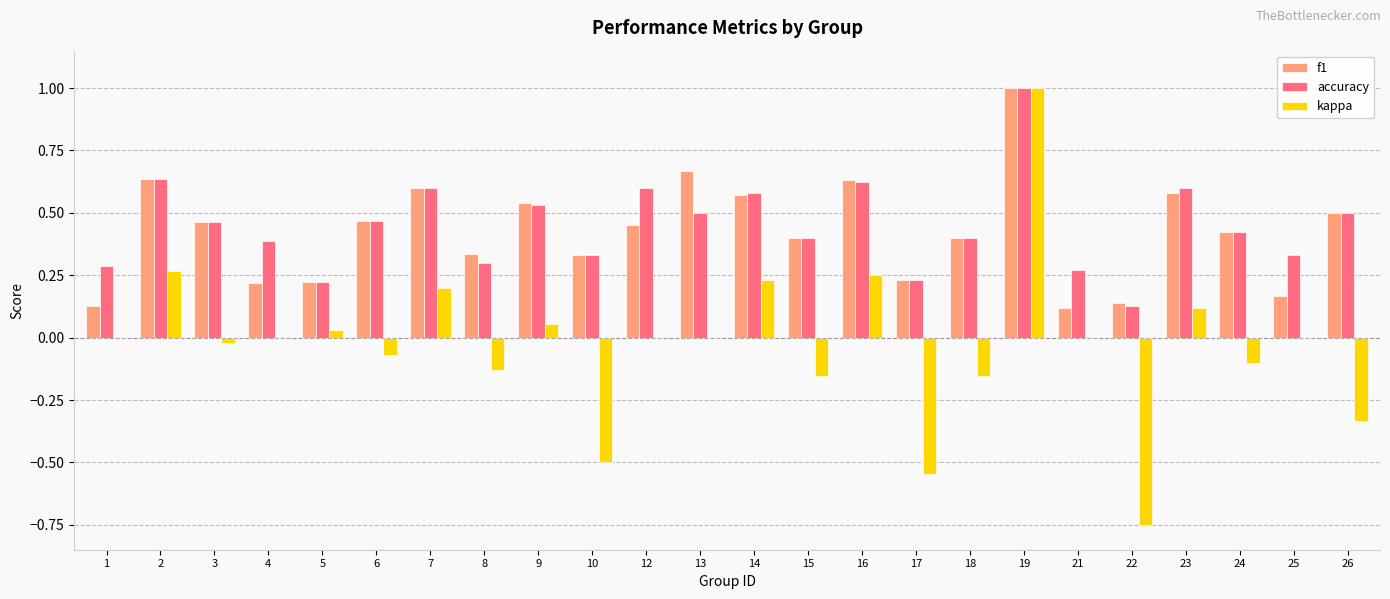

What is the maximum value shown in the chart?

1.0